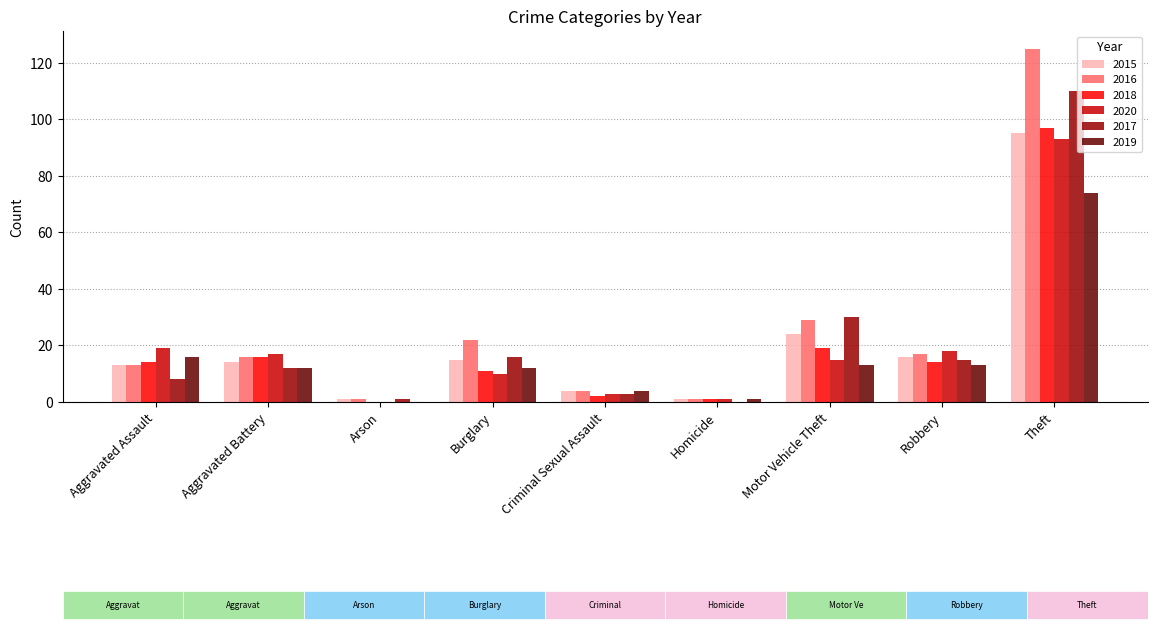

Read the 2020 value at Burglary.

10